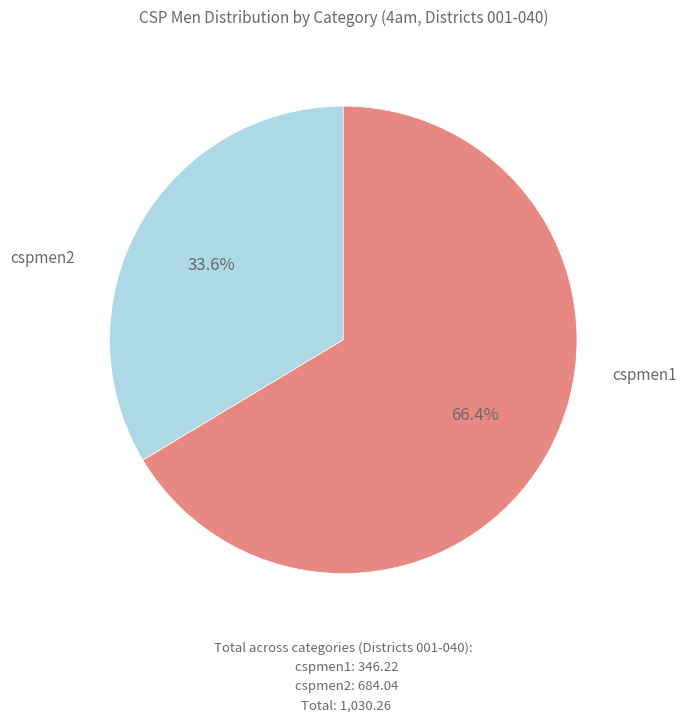

What is the smallest slice in the pie chart?

2